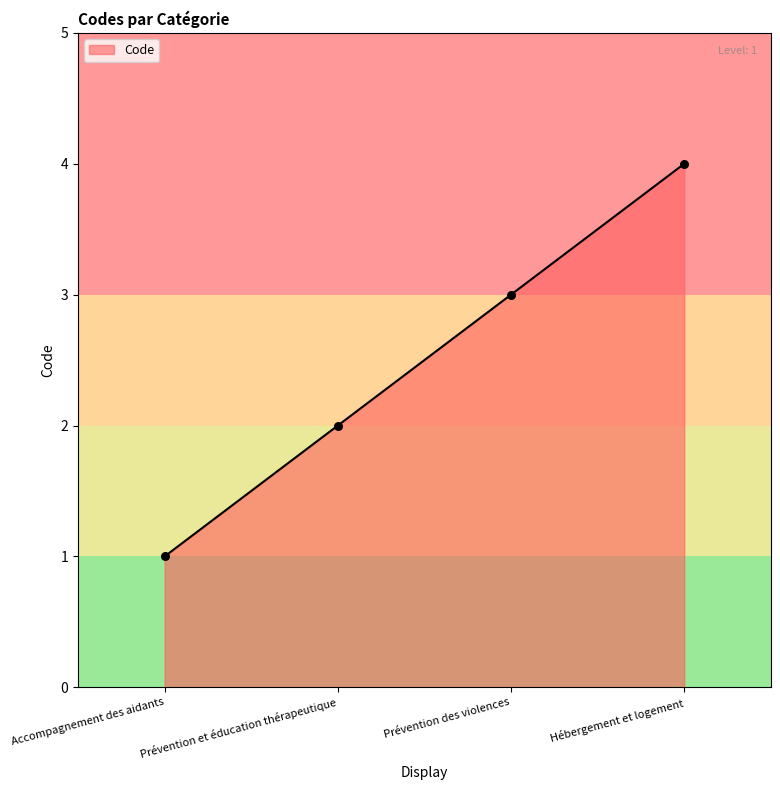

Approximately how many times larger is the value at Accompagnement des aidants compared to Prévention et éducation thérapeutique?

0.5